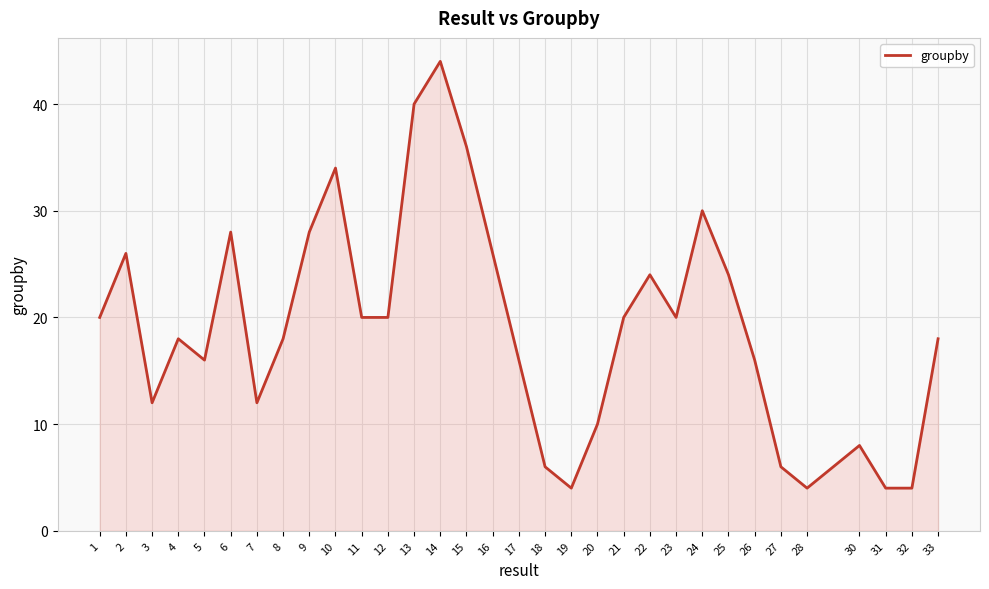

What is the minimum value shown in the chart?

4